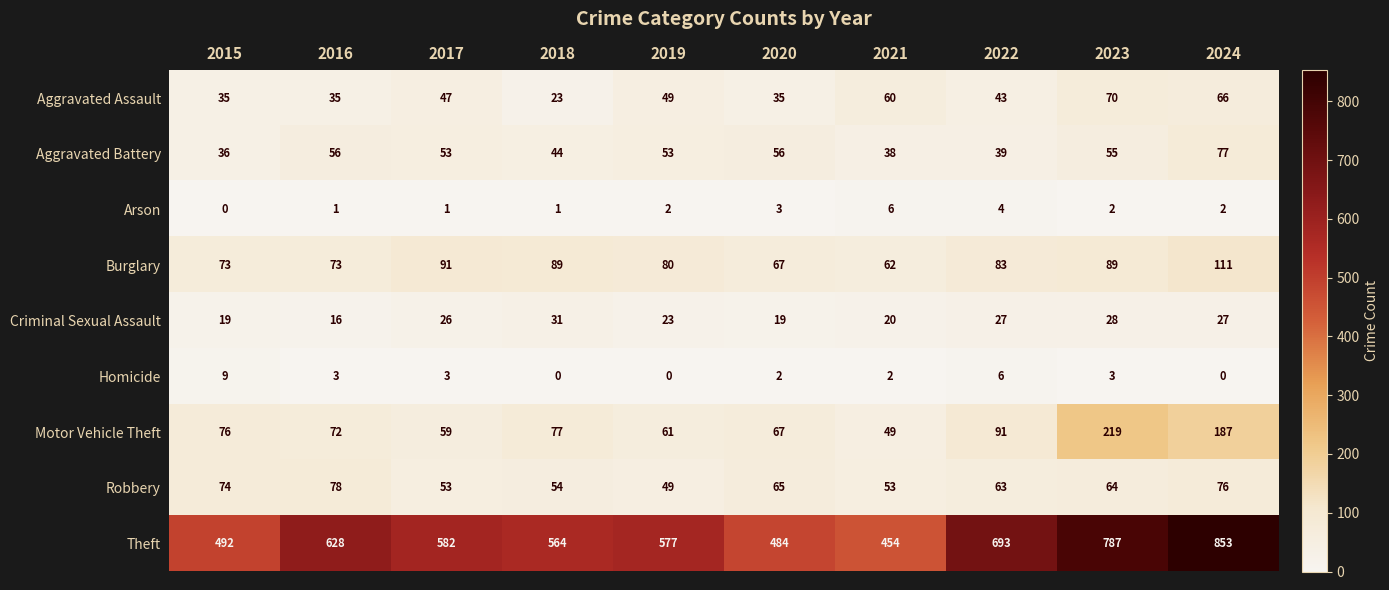

List the series in order of their peak value, lowest first.

Arson, Homicide, Criminal Sexual Assault, Aggravated Assault, Aggravated Battery, Robbery, Burglary, Motor Vehicle Theft, Theft